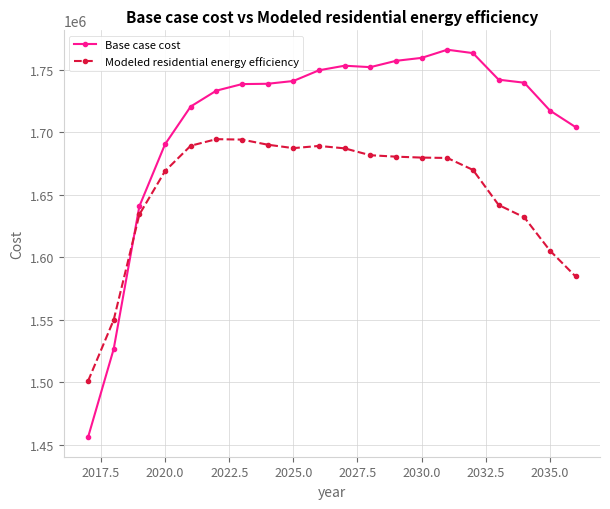

How many data points does each series have?

20